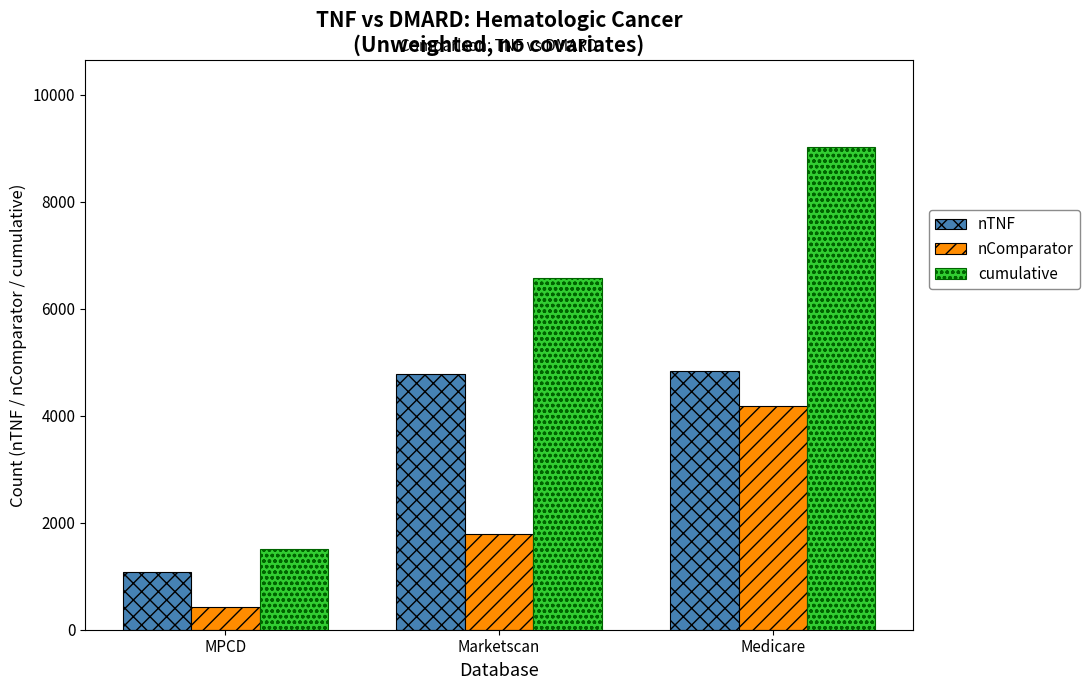

At Medicare, list the series in order from largest to smallest.

cumulative, nTNF, nComparator